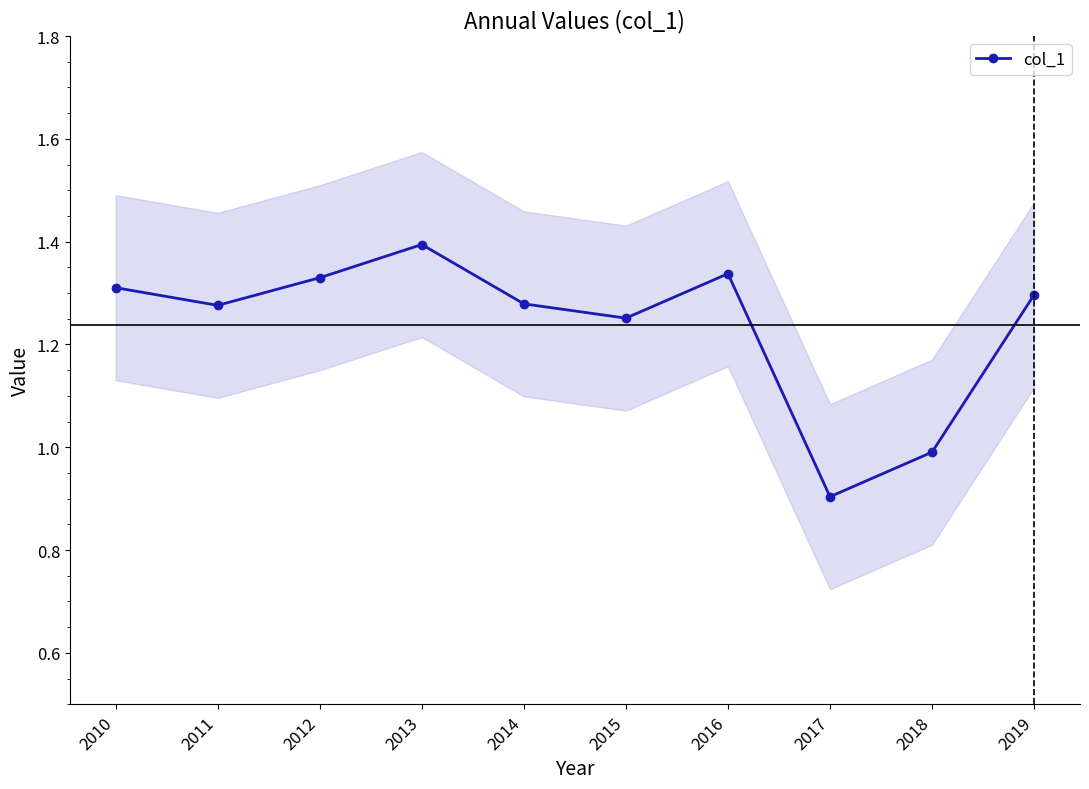

True or false: the data shows 1.3 at 2016.

True